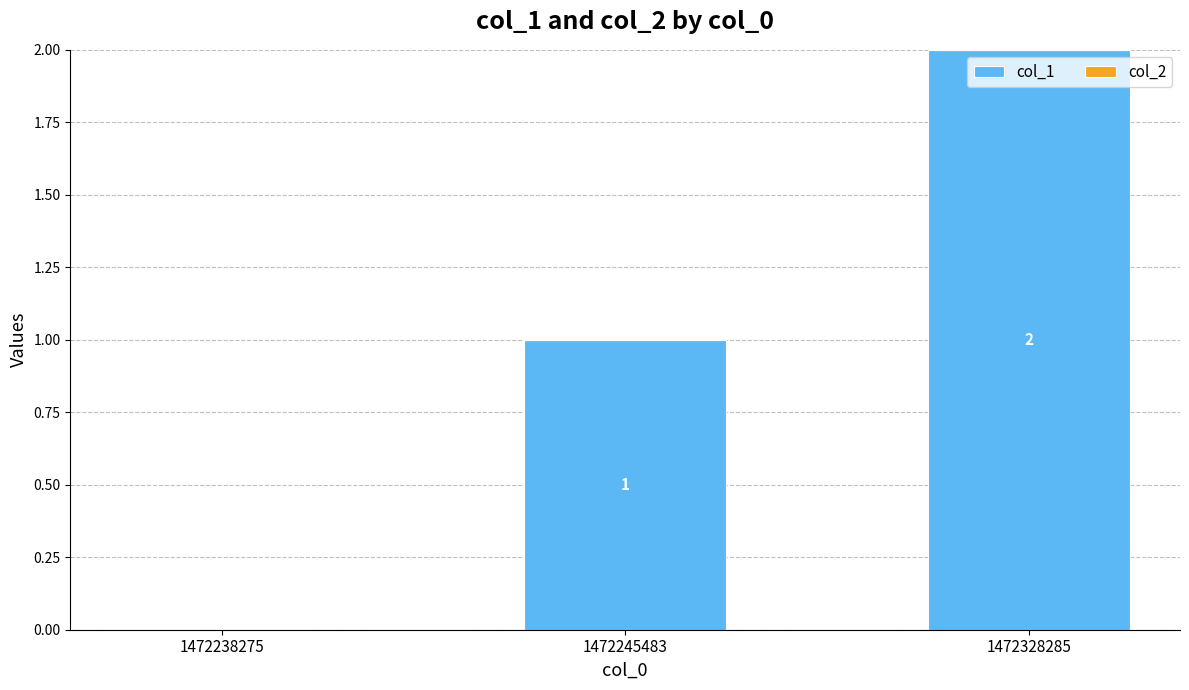

Which label corresponds to the largest value in the chart?

1472328285